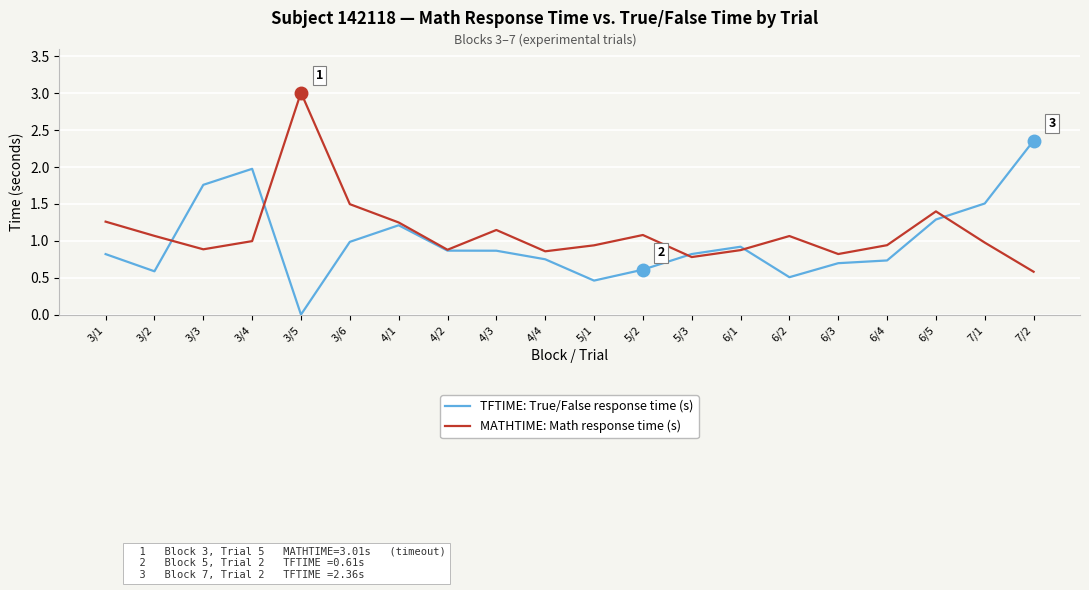

What is the total value across all series at 3/6?

2.5